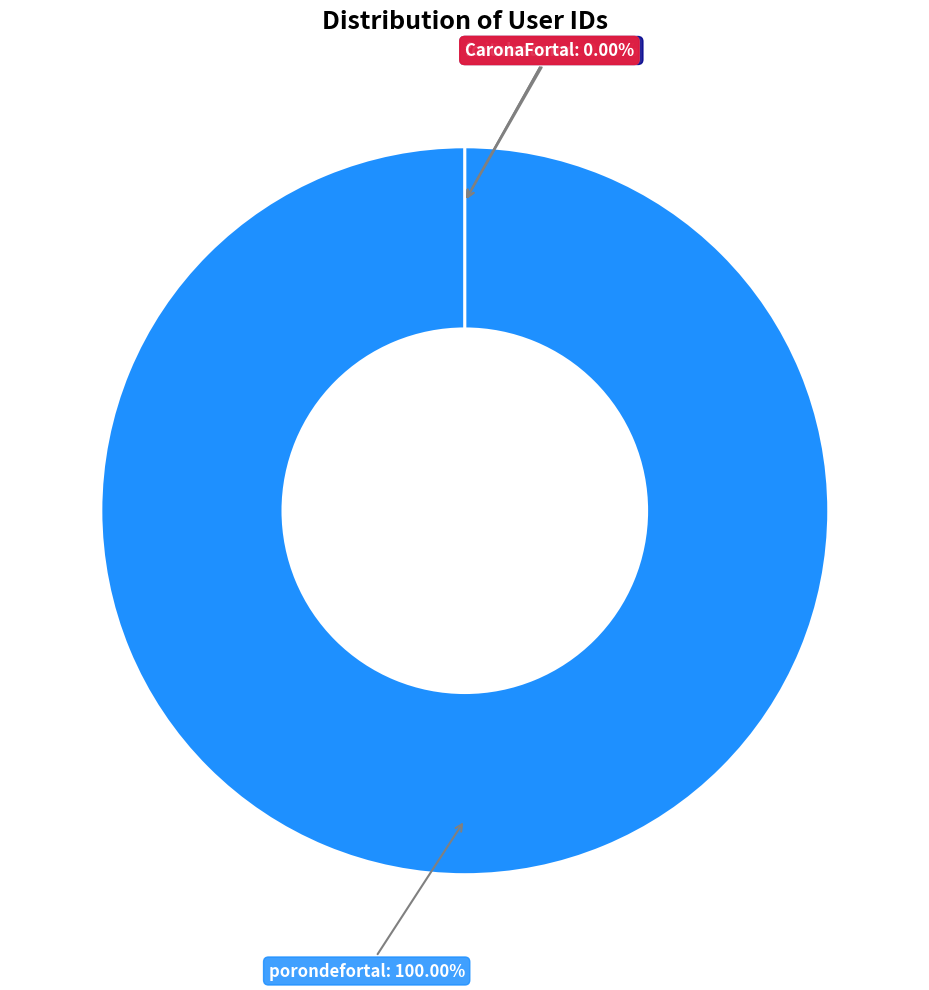

To the nearest percent, what is the combined percentage of porondefortal and CaronaFortal?

100%